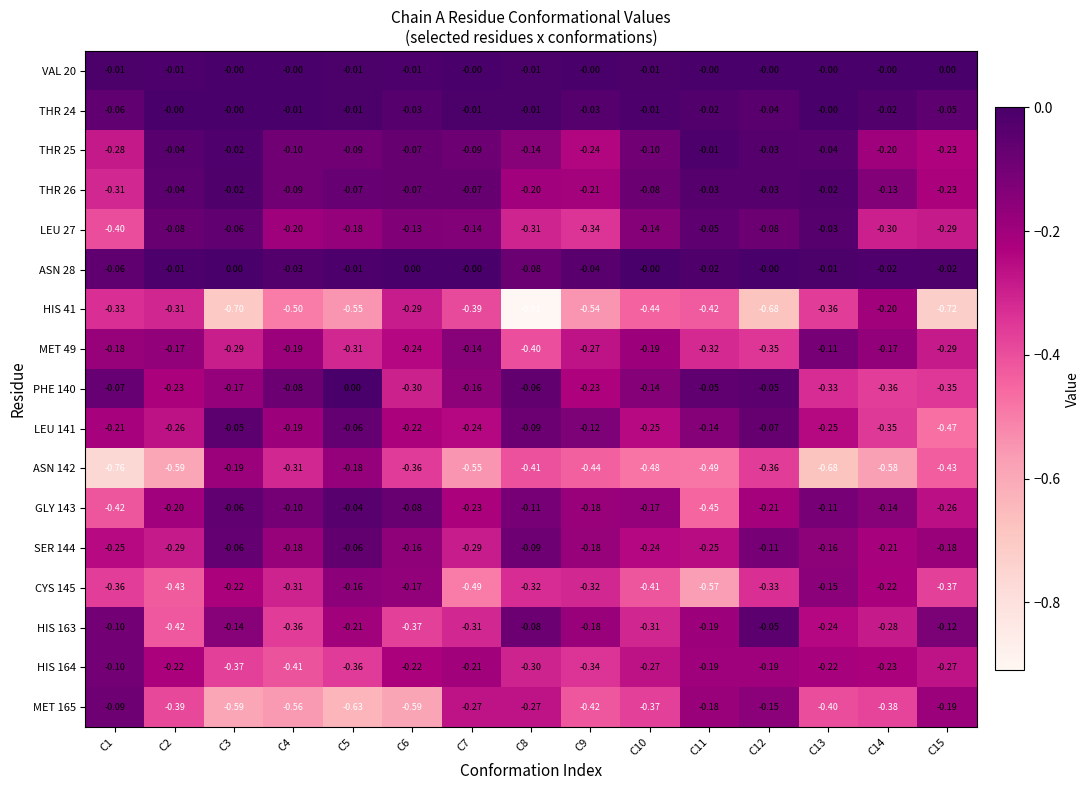

Is the value of SER 144 at C12 greater than the value of LEU 27 at C6?

Yes